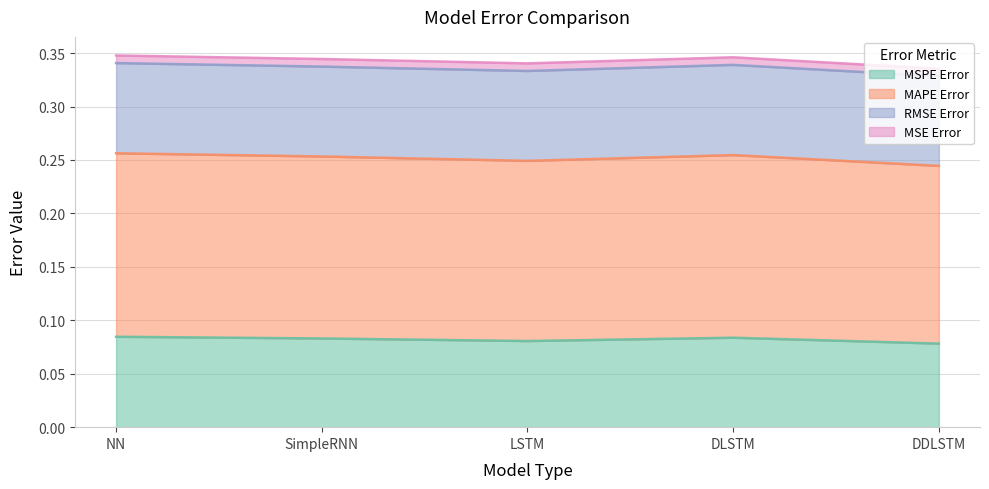

Which series has the widest spread of values?

MAPE Error